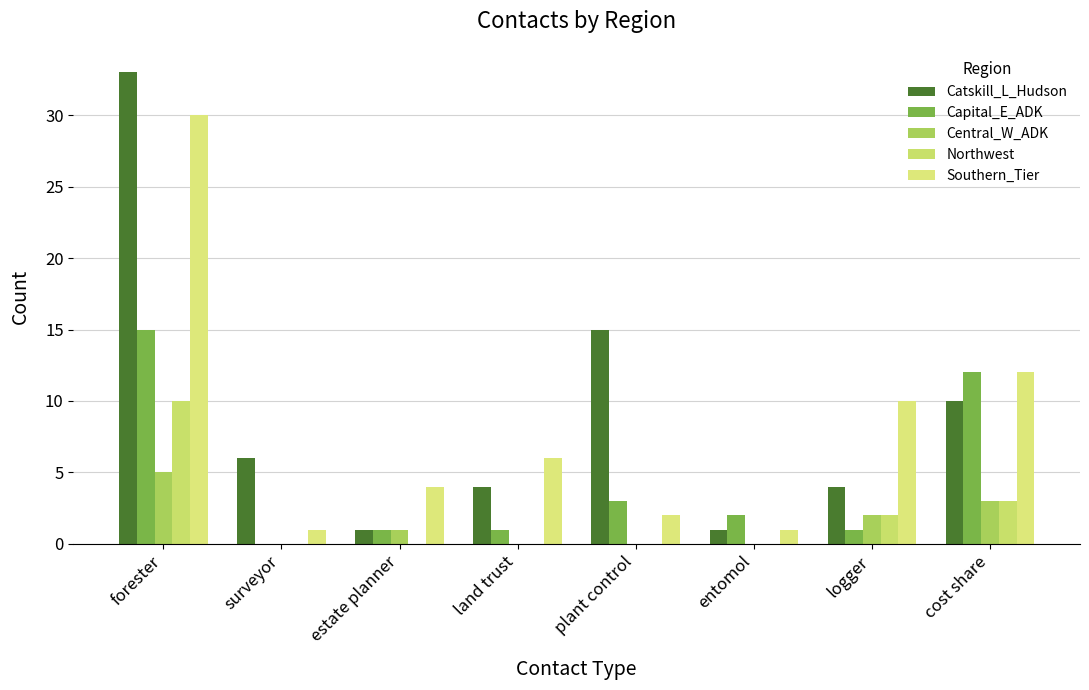

Between forester and logger, which is larger?

forester